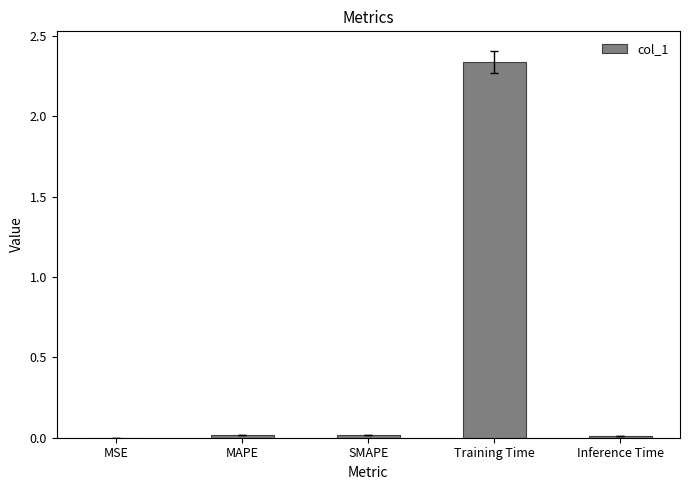

What is the change in value from SMAPE to Training Time?

+2.3